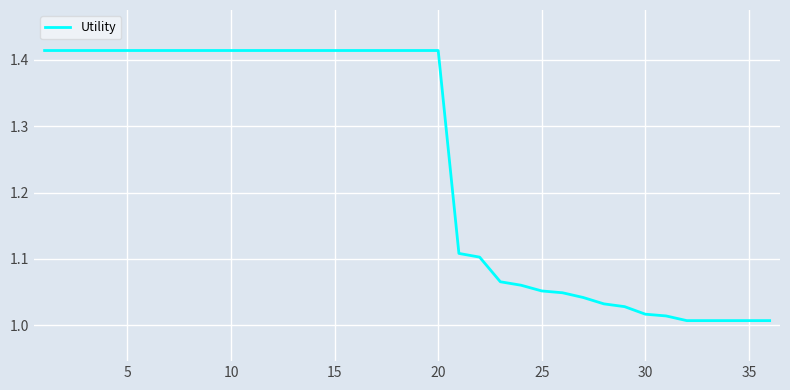

Does the chart display data point markers on the line(s)?

No